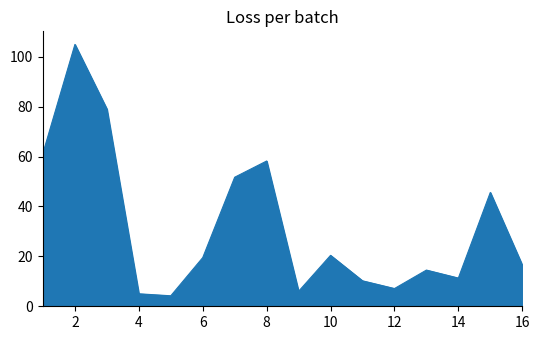

What is the difference between the maximum and minimum values?

100.7